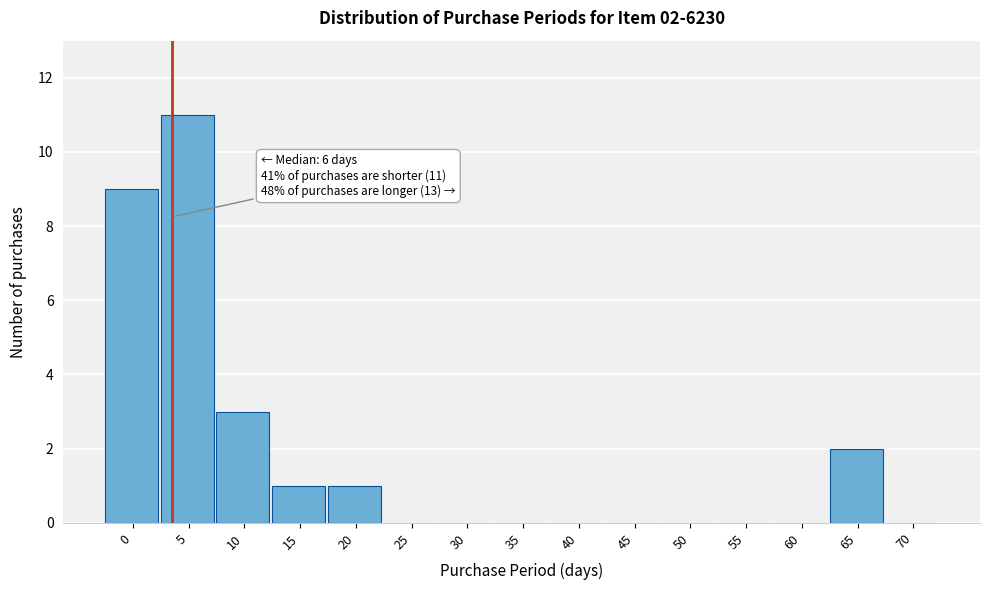

Reading right to left, list all the values displayed in this chart.

70=0	65=2	60=0	55=0	50=0	45=0	40=0	35=0	30=0	25=0	20=1	15=1	10=3	5=11	0=9